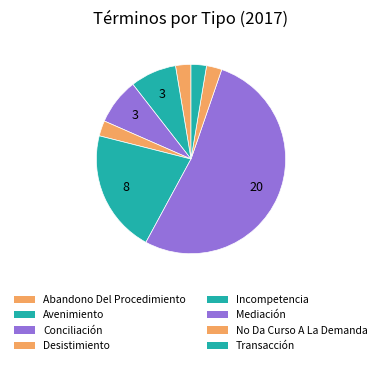

To the nearest percent, what portion does Mediación represent?

53%